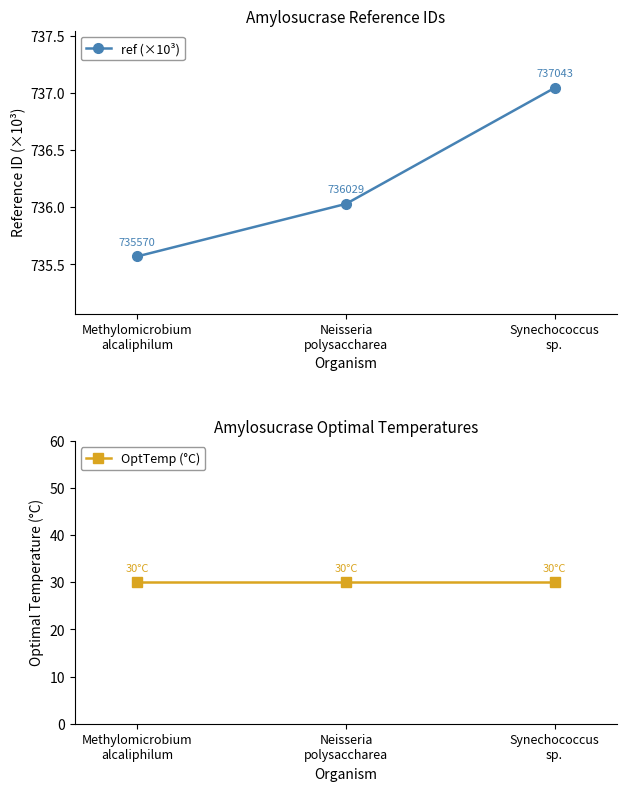

What is the minimum value for OptTemp (°C)?

30.0